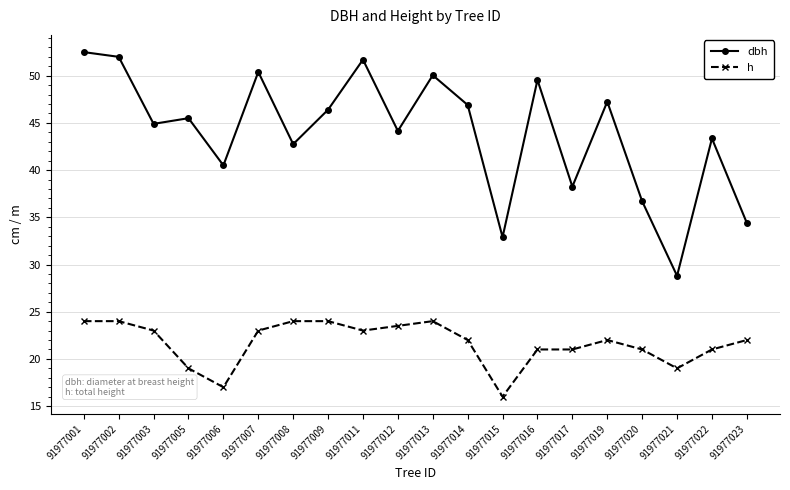

Rank the series by their average value, from lowest to highest.

h, dbh